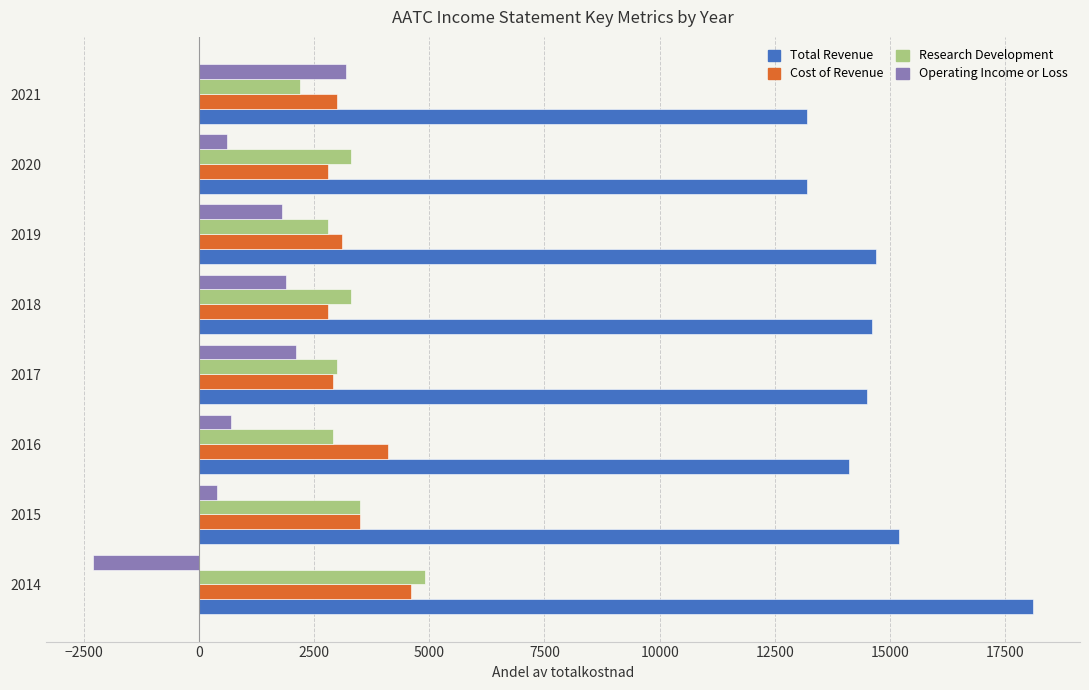

What is the smallest value displayed?

-2300